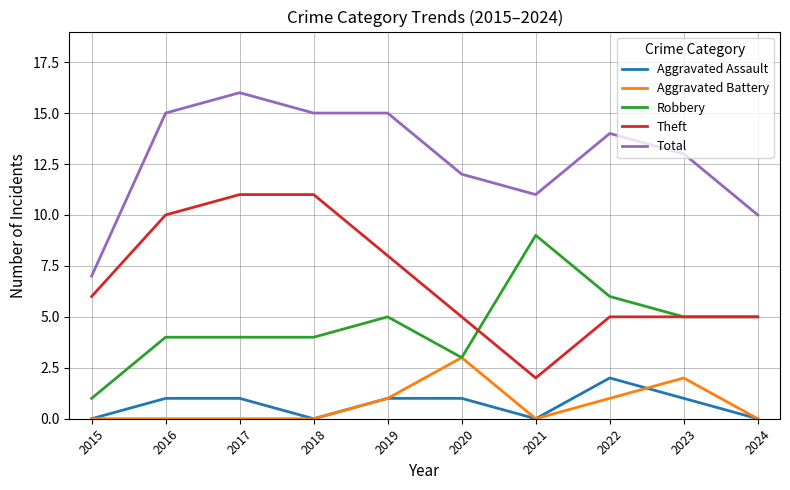

What is the difference between the Robbery values at 2022 and 2015?

5